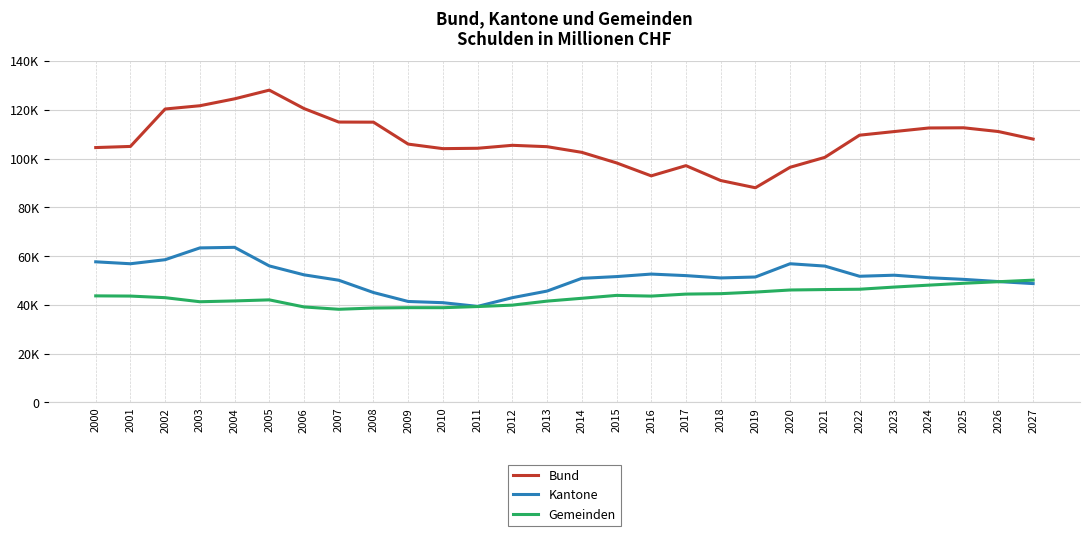

What is the spread (max minus min) of values at 2021?

54186.6